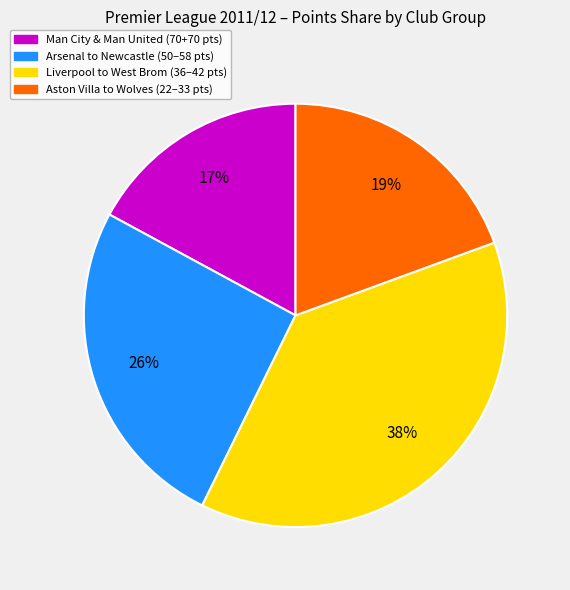

Is there a majority slice in this chart?

No